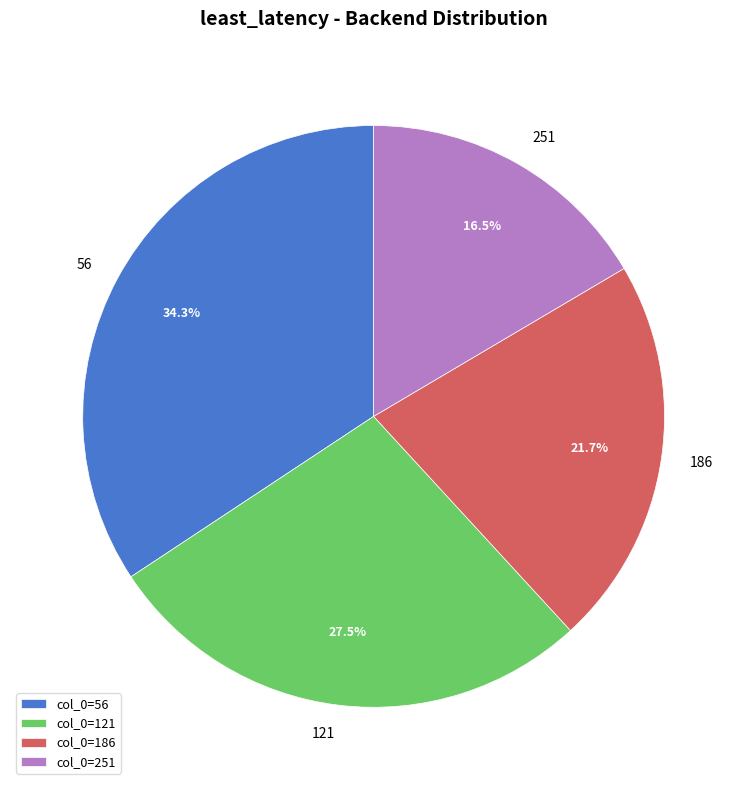

To the nearest percent, what is the combined percentage of 121 and 186?

49%